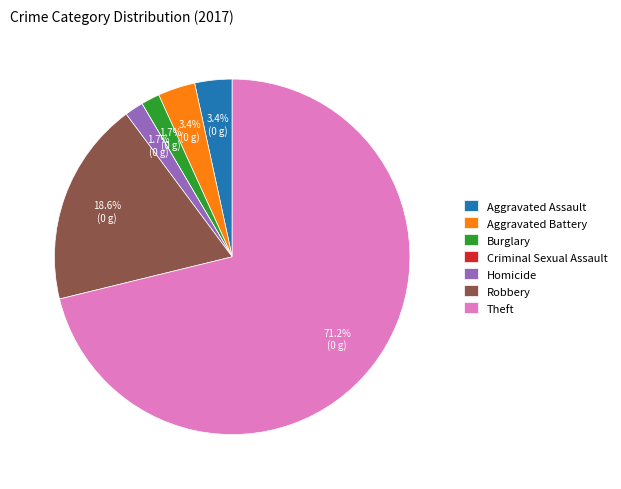

Is it true that Aggravated Battery is 3% of the pie?

True